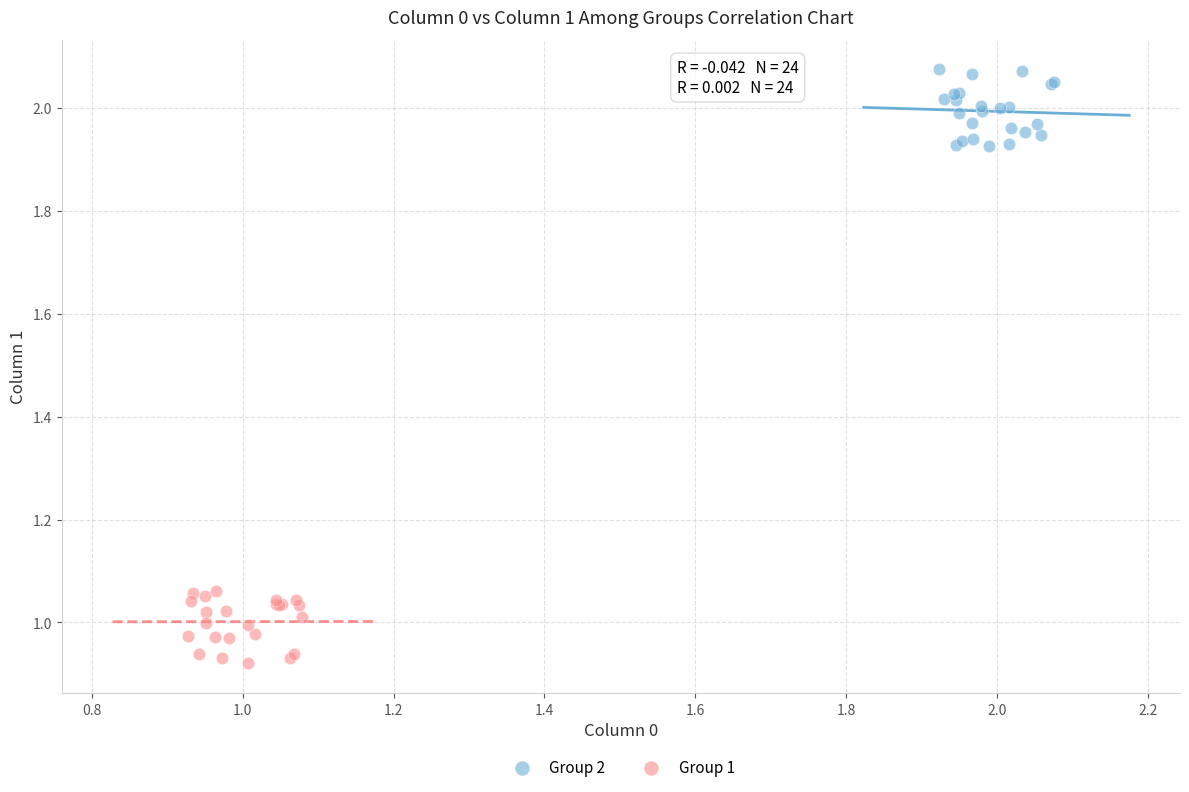

Which series contains the highest Y value?

Group 2